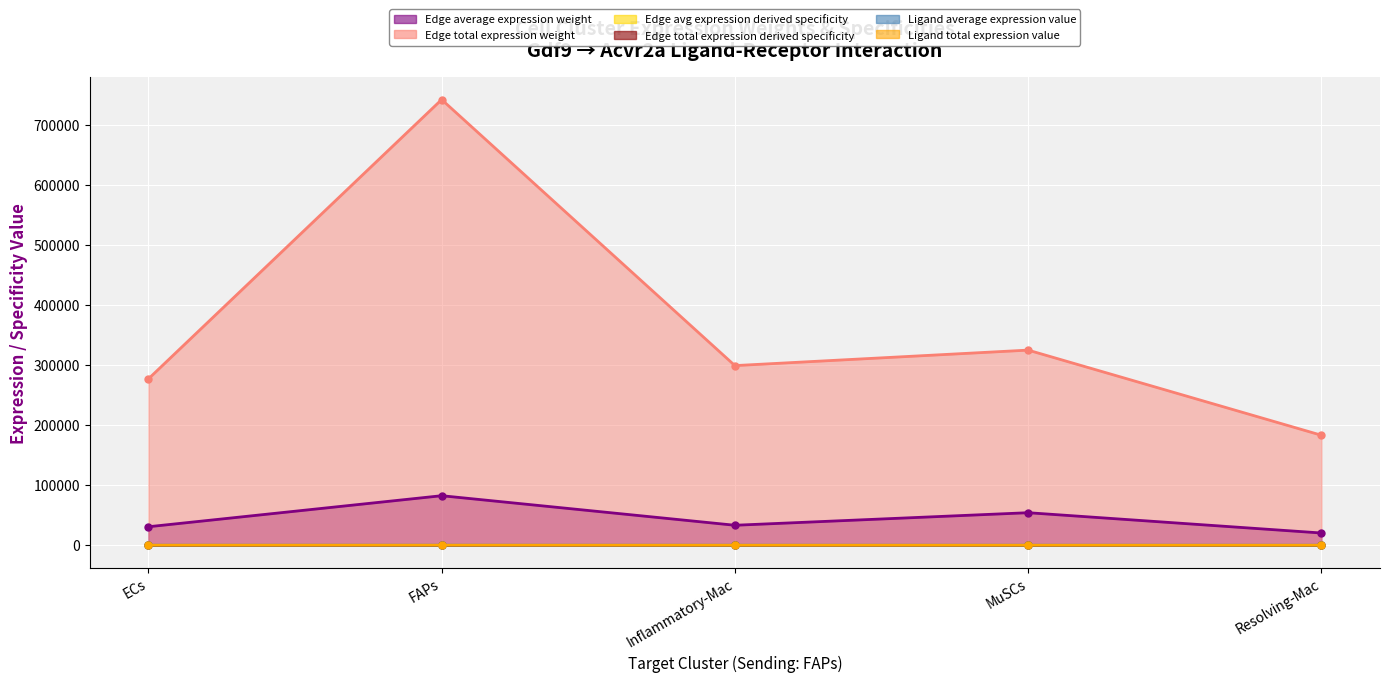

What is the sum of the Edge total expression weight values at MuSCs and Inflammatory-Mac?

623592.5